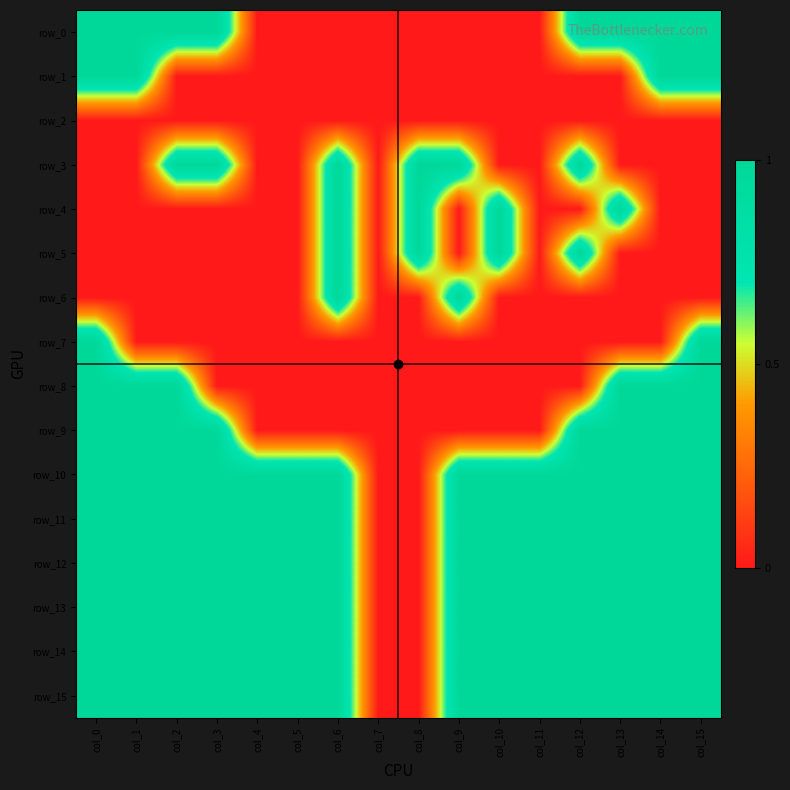

What is the greatest value displayed?

1